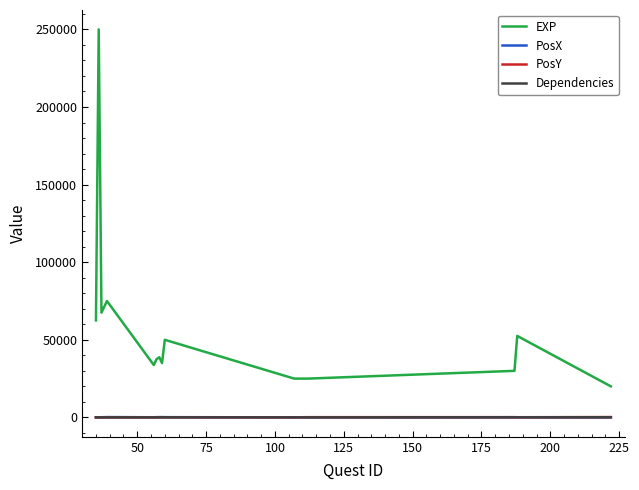

True or false: PosX and EXP intersect in this chart.

False